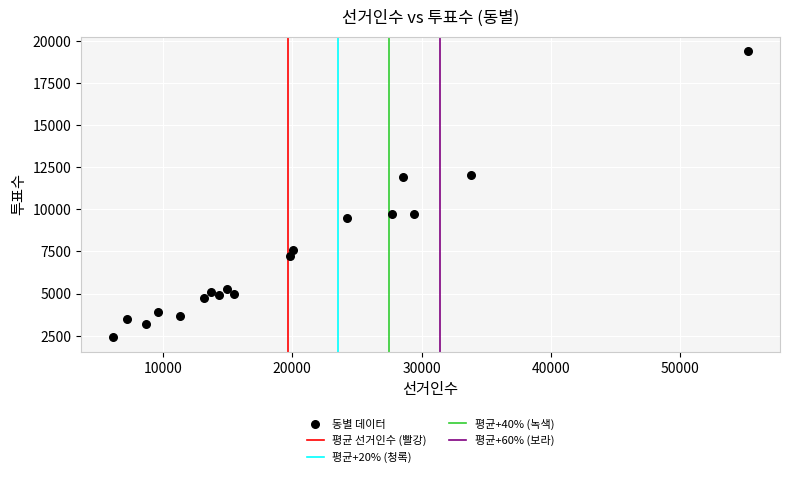

What is the range of Y values (max minus min)?

16977